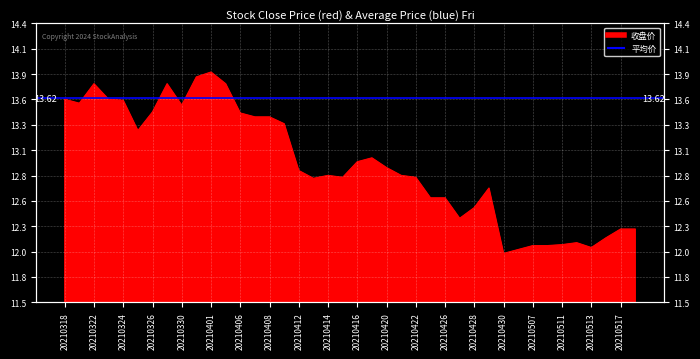

What is the value of the 26th point from the left?

12.6